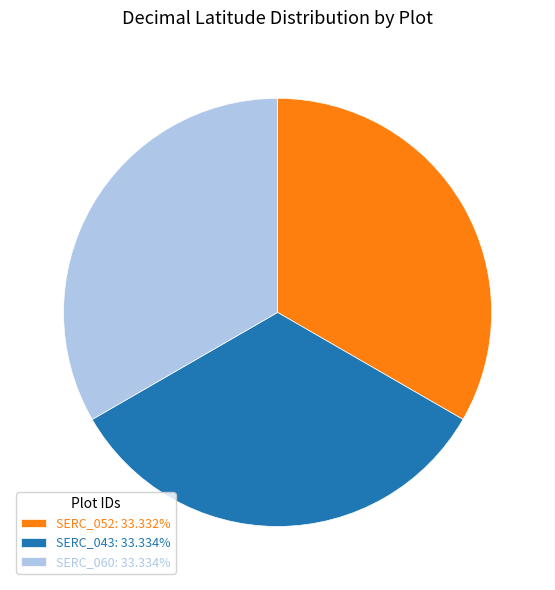

Does SERC_043 account for over 50% of the chart?

No